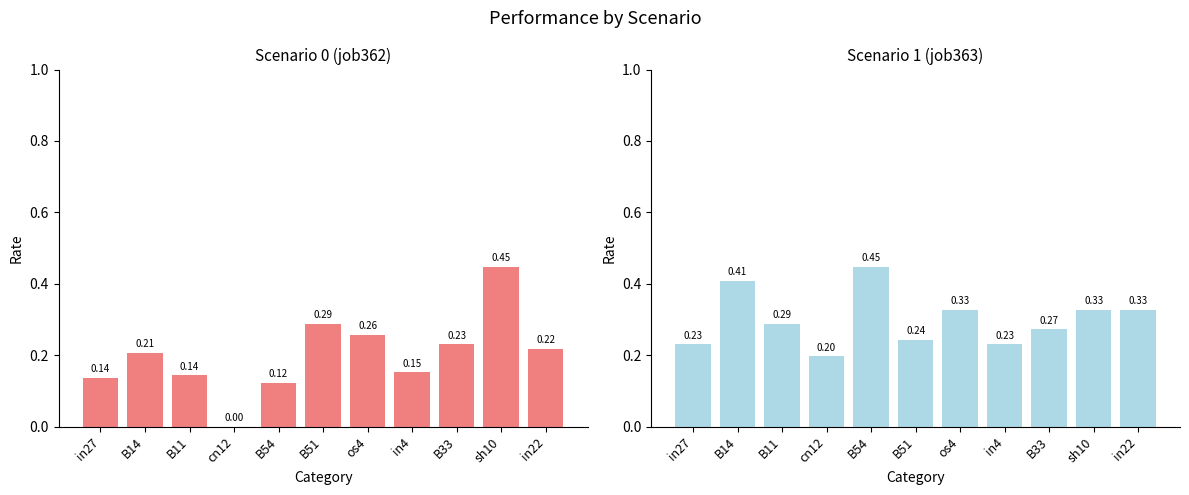

What is the total value across all series at B14?

0.6